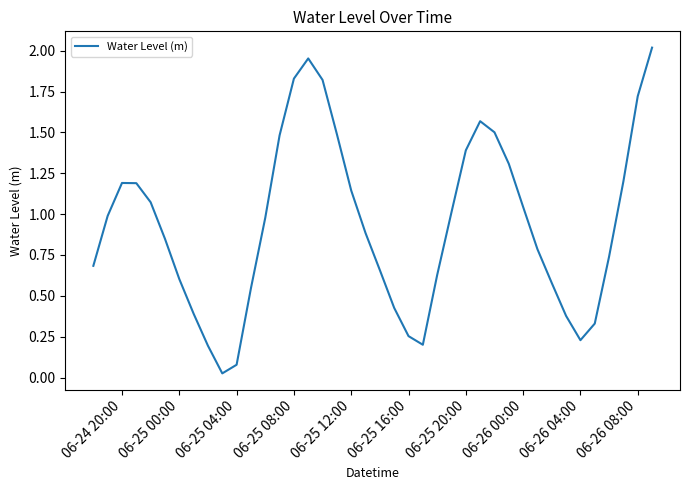

Does the chart display data point markers on the line(s)?

No